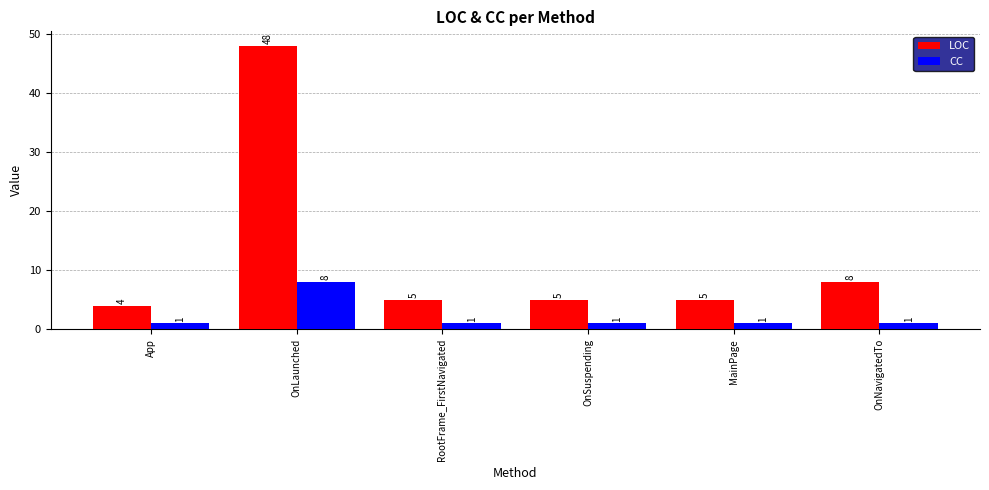

Reading left to right, extract all data points from this chart.

LOC: App=4	OnLaunched=48	RootFrame_FirstNavigated=5	OnSuspending=5	MainPage=5	OnNavigatedTo=8
CC: App=1	OnLaunched=8	RootFrame_FirstNavigated=1	OnSuspending=1	MainPage=1	OnNavigatedTo=1